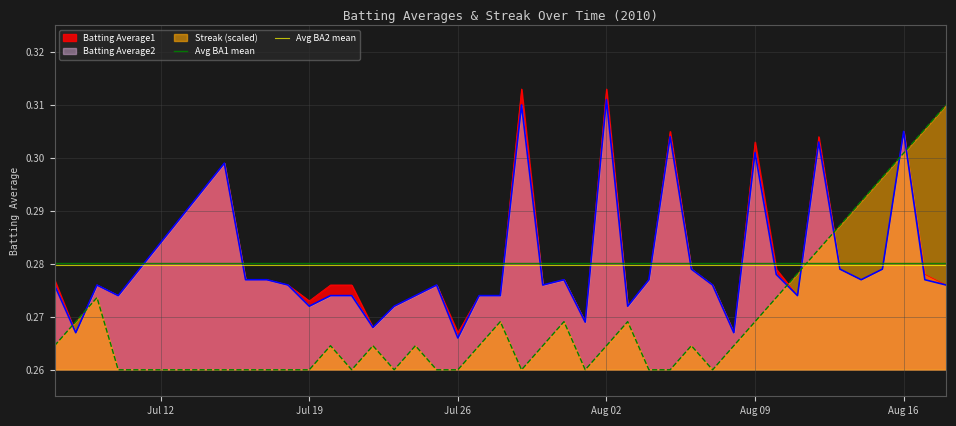

True or false: Streak (scaled) and Batting Average2 cross at least once.

True